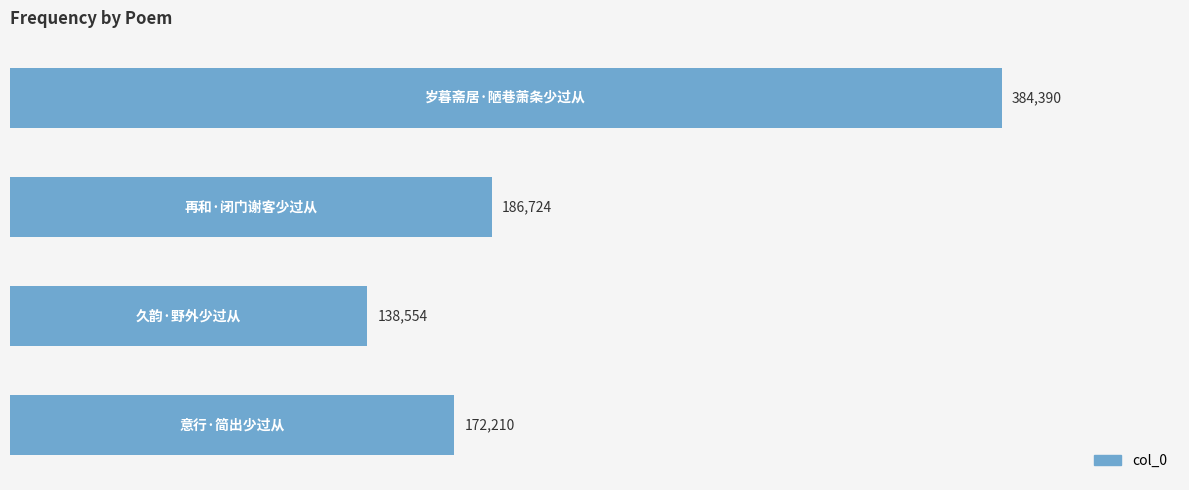

The value at 1.0 is 61243. True or false?

False